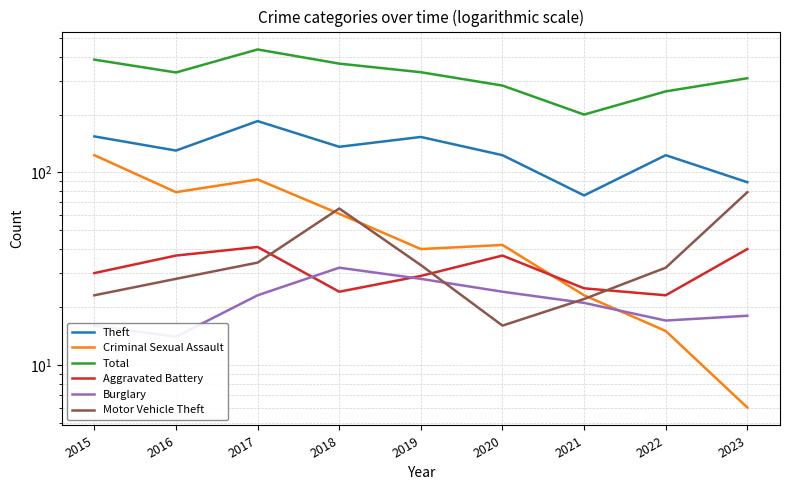

What is the value of the Total point at the 6th from the left?

283